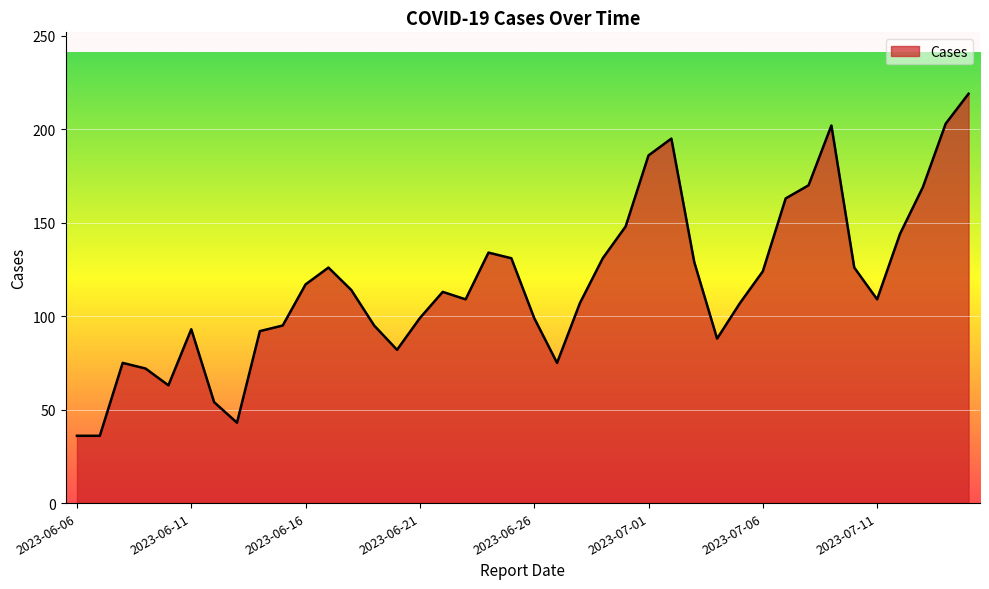

What is the minimum value shown in the chart?

36